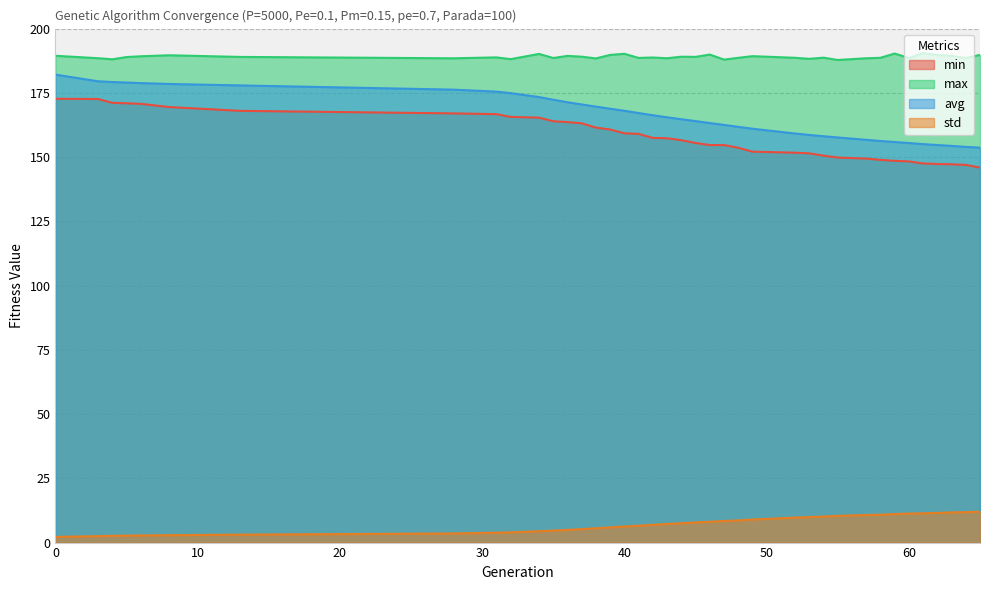

True or false: max has more than 0 points higher than both neighbors.

True